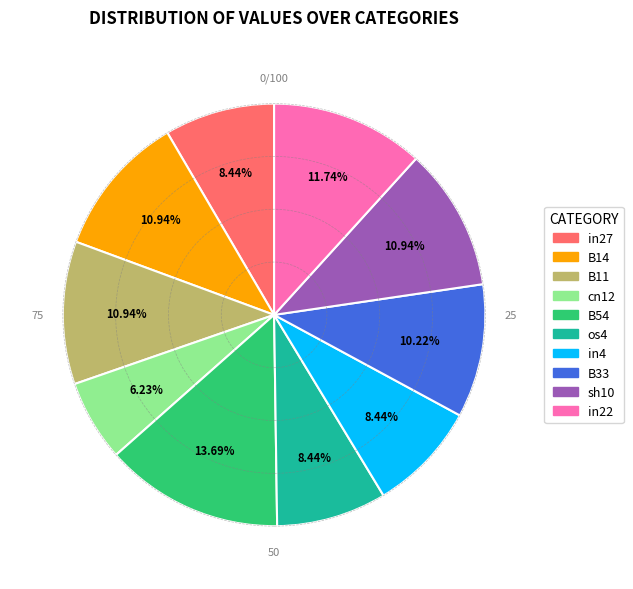

What is the largest slice in the pie chart?

B54